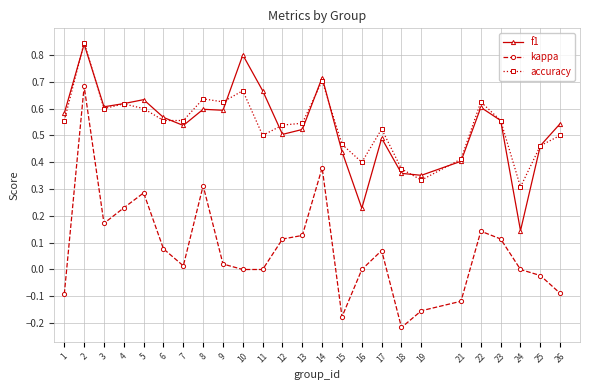

At which category does f1 reach its first local peak?

2